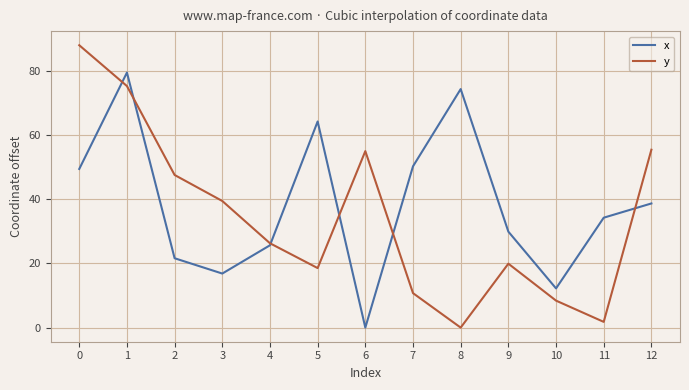

Where is x nearest to the value 39?

12